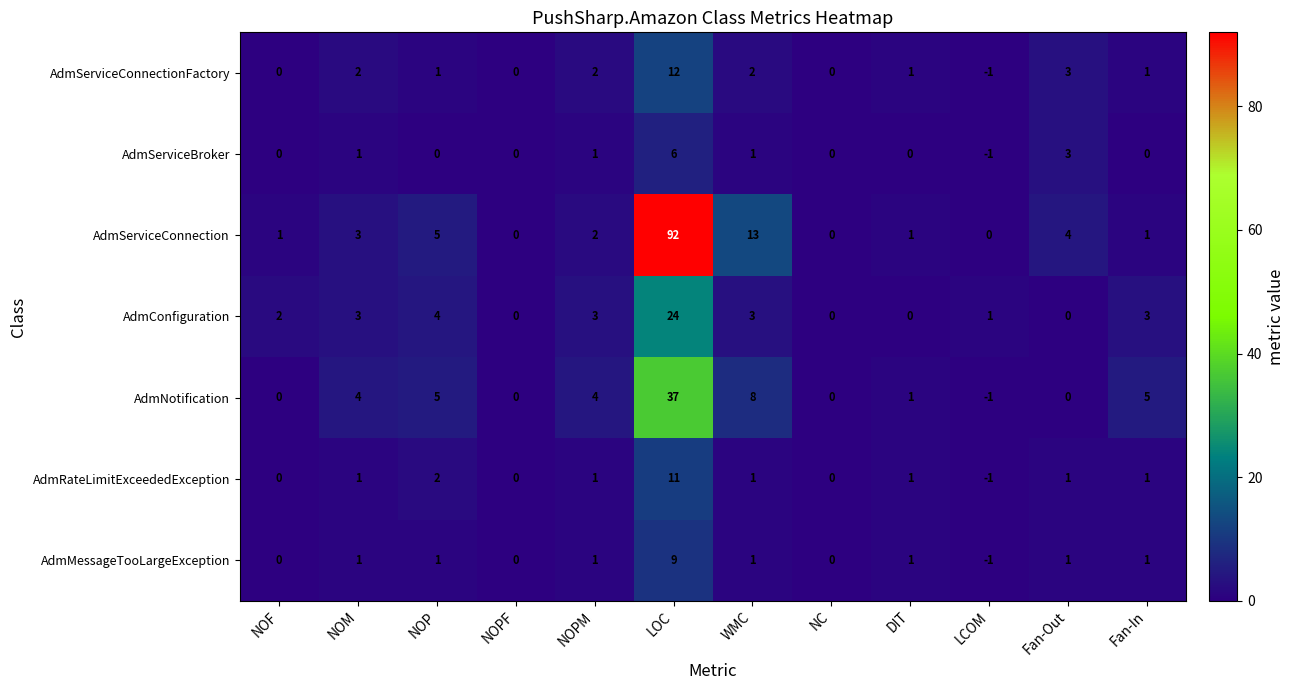

Which series has the widest spread of values?

AdmServiceConnection